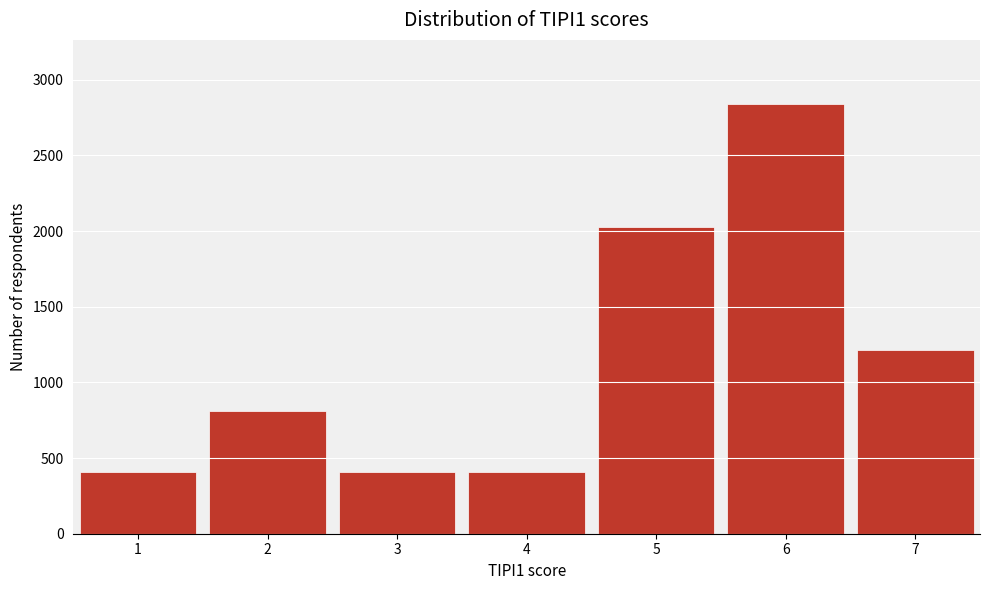

Reading right to left, list all the values displayed in this chart.

1216	2838	2027	405	405	811	405